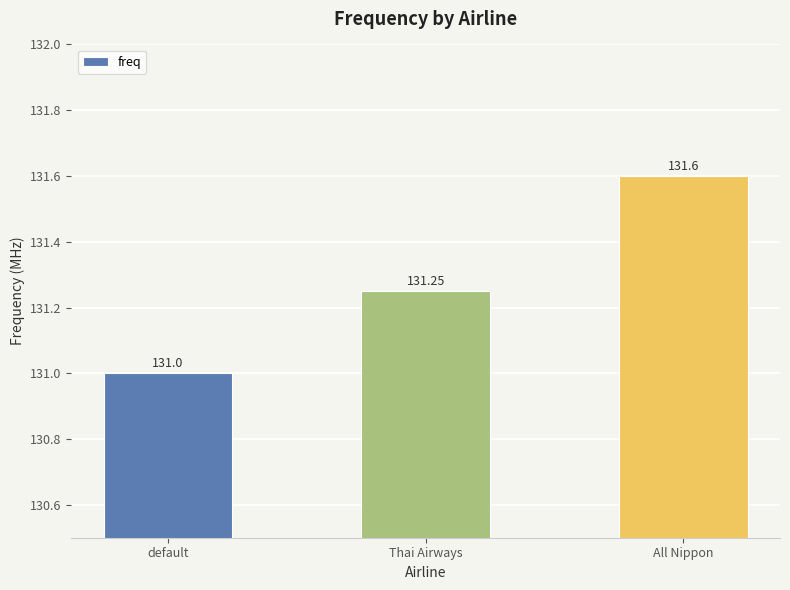

Which category has the lowest value across all series?

default